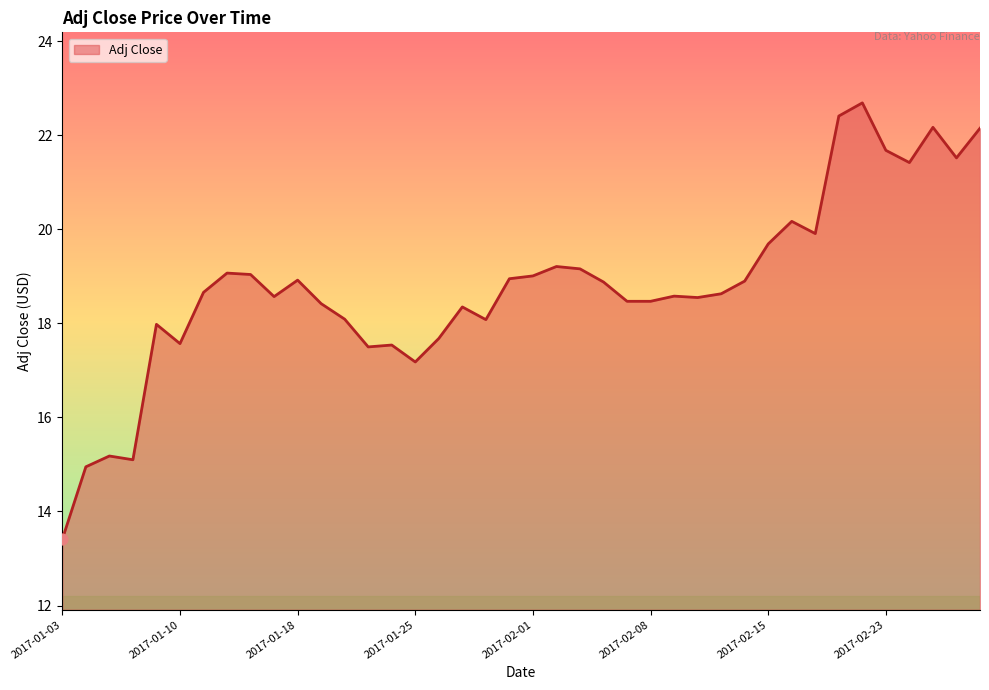

What is the ratio of the value at 2017-02-23 to the value at 2017-01-11?

1.2